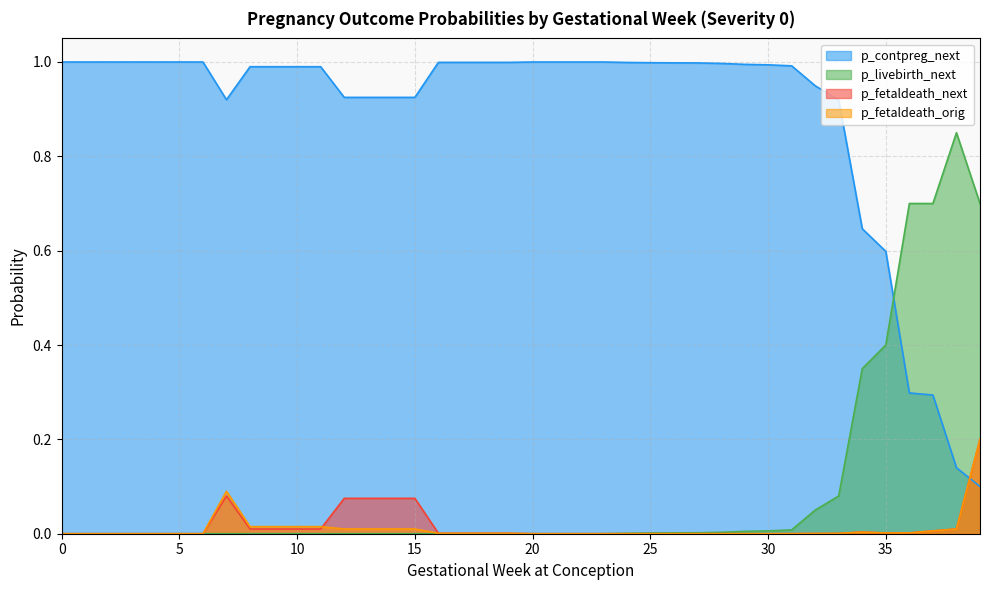

Where is the first local maximum for p_livebirth_next?

38